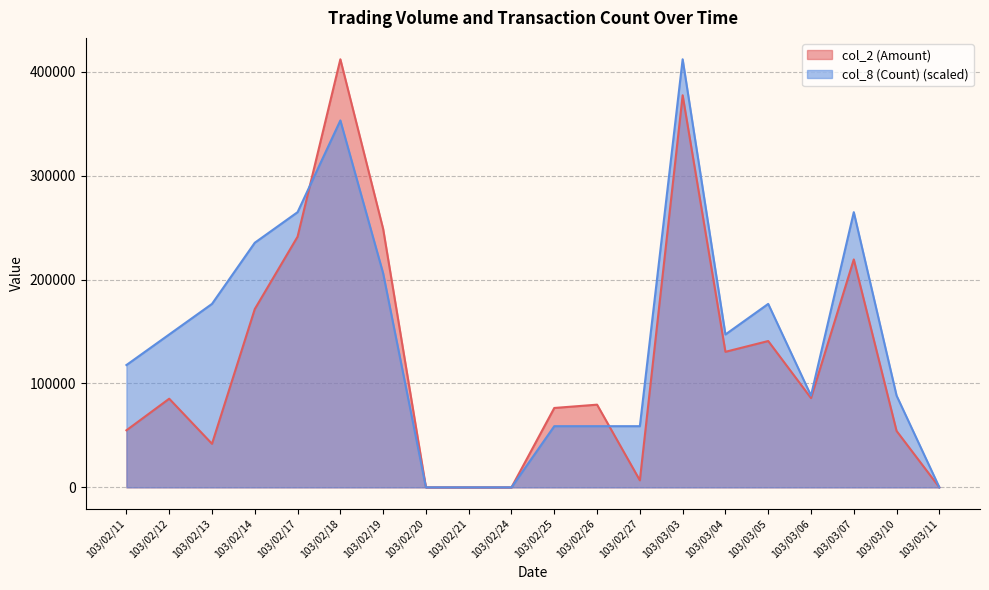

What is the average value of the col_2 (Amount) series?

121321.5